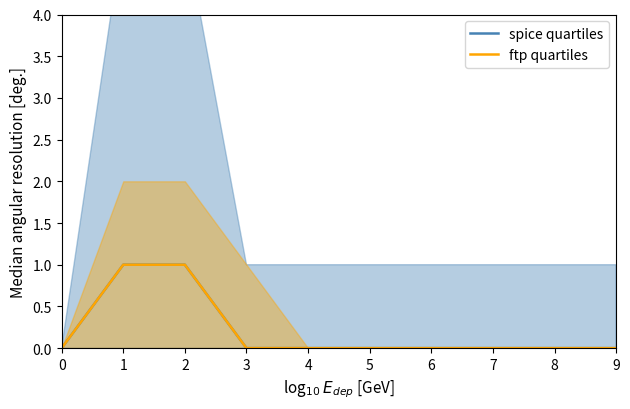

Reading right to left, extract all data points from this chart.

spice quartiles: 0	0	0	0	0	0	0	1	1	0
ftp quartiles: 0	0	0	0	0	0	0	1	1	0